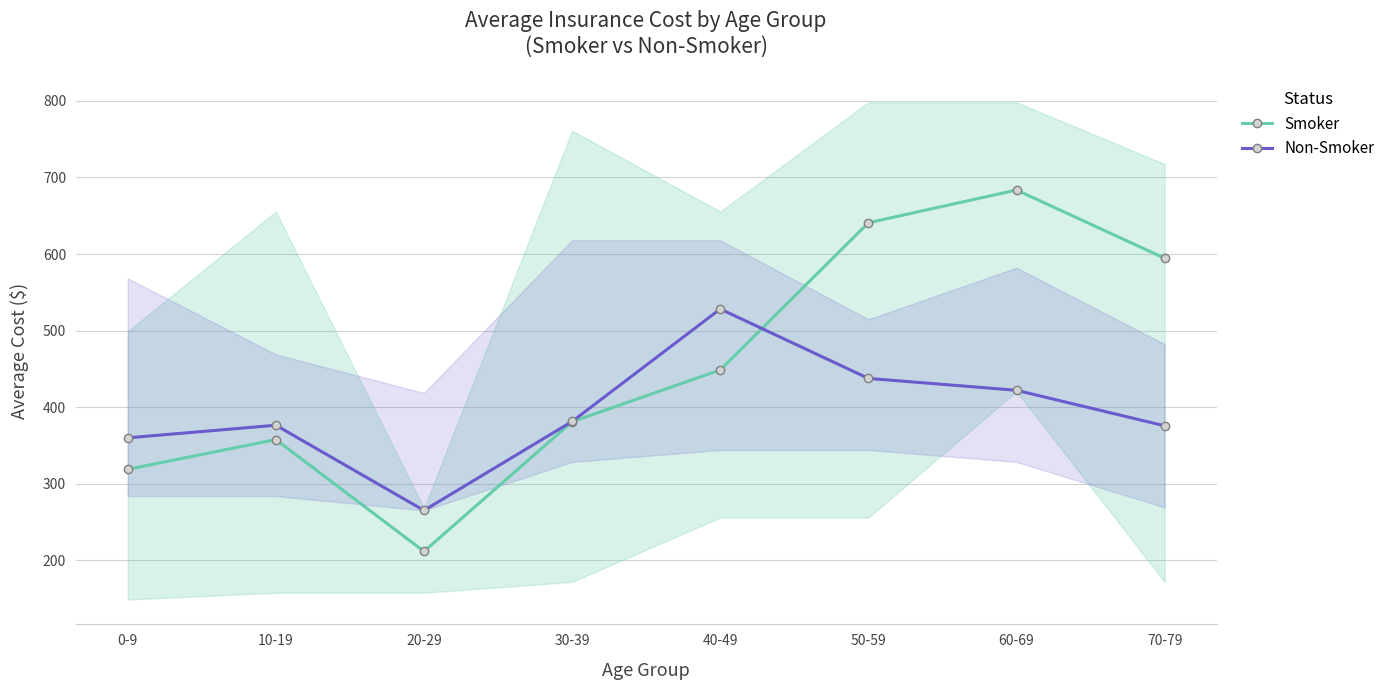

Where does the Non-Smoker series first go above 381?

30-39